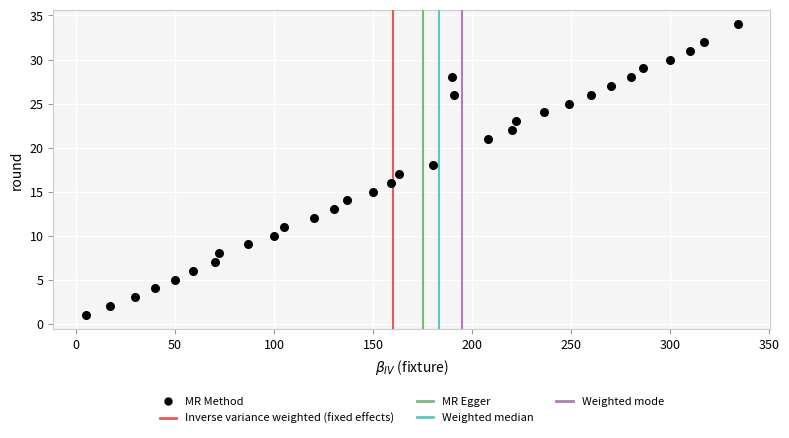

What is the range of Y values (max minus min)?

33